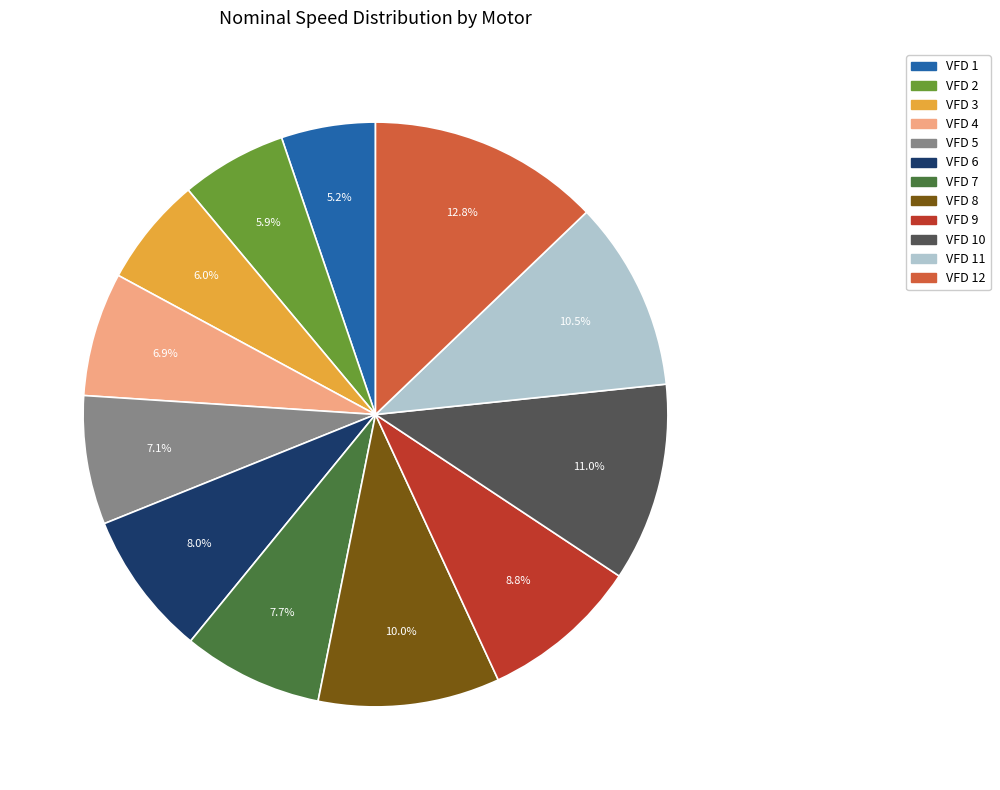

Is there a majority slice in this chart?

No